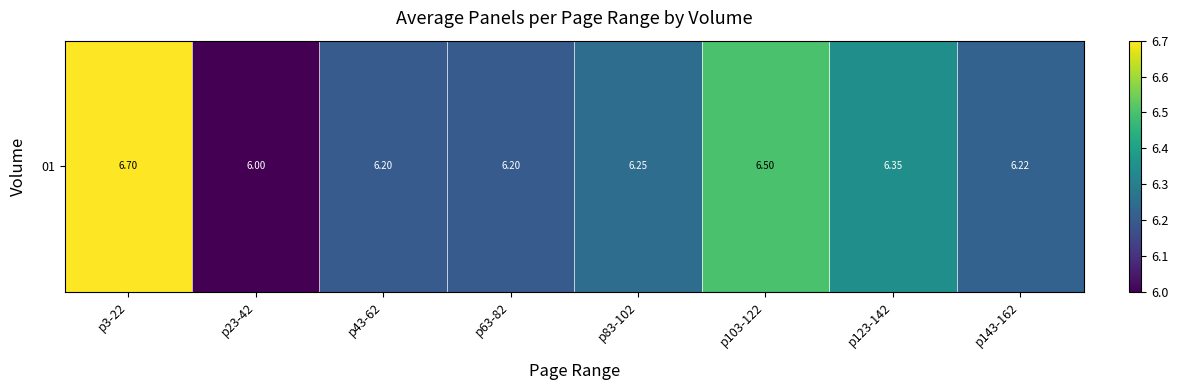

Count the values in the range 6 to 7.

8